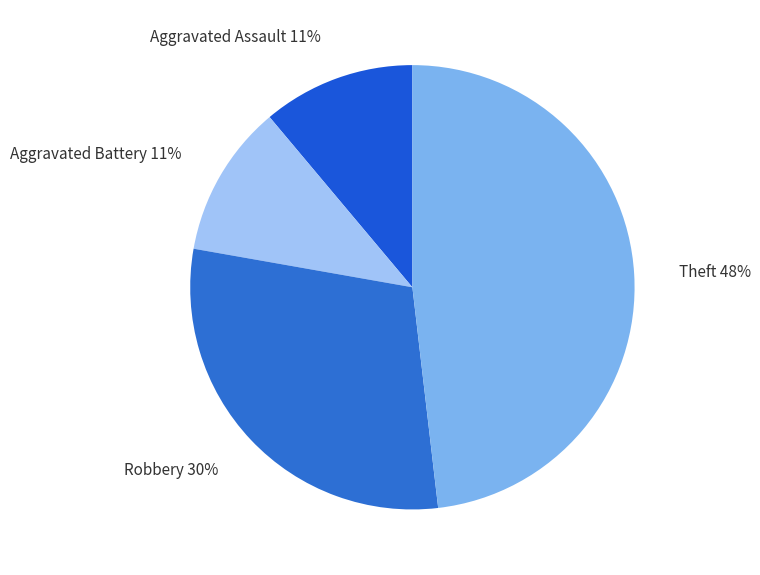

Between Robbery and Theft, which is larger?

Theft